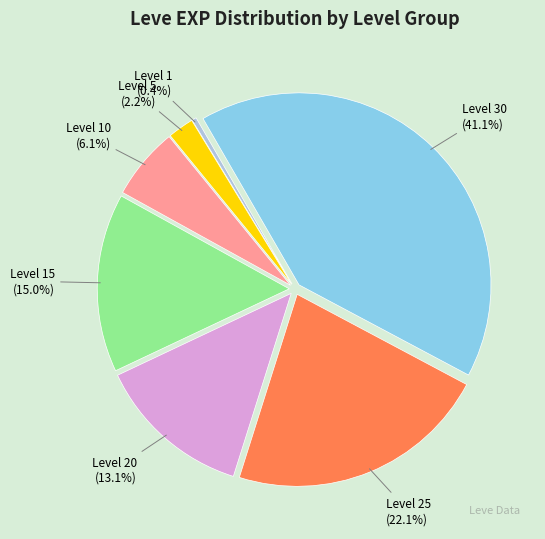

Count the number of slices in the pie.

7